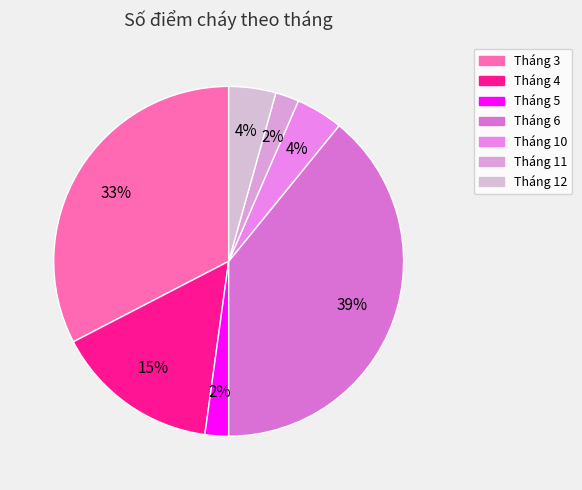

How many segments does this pie chart have?

7